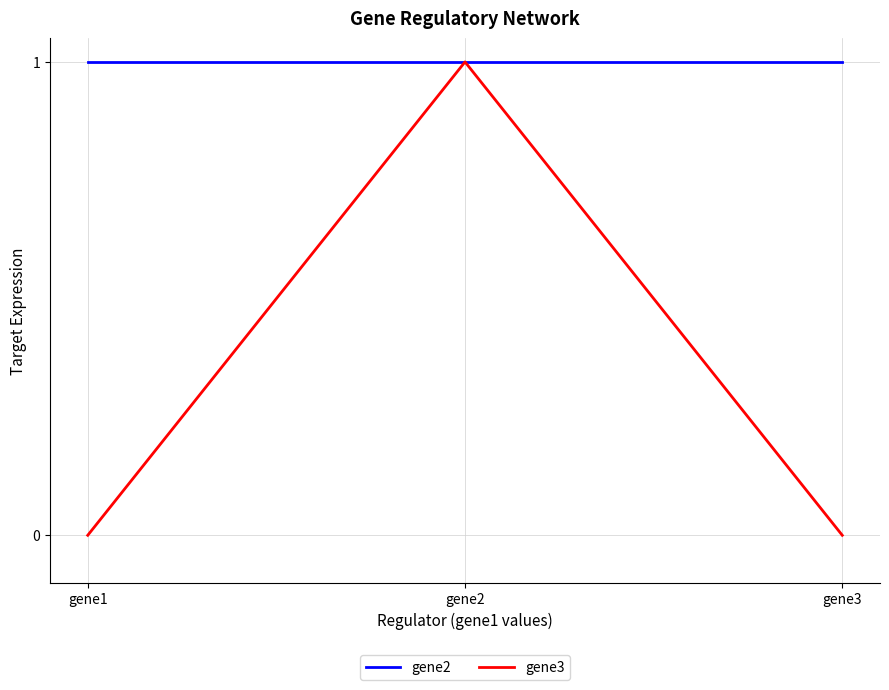

Reading left to right, list all the values displayed in this chart.

gene2: 1	1	1
gene3: 0	1	0